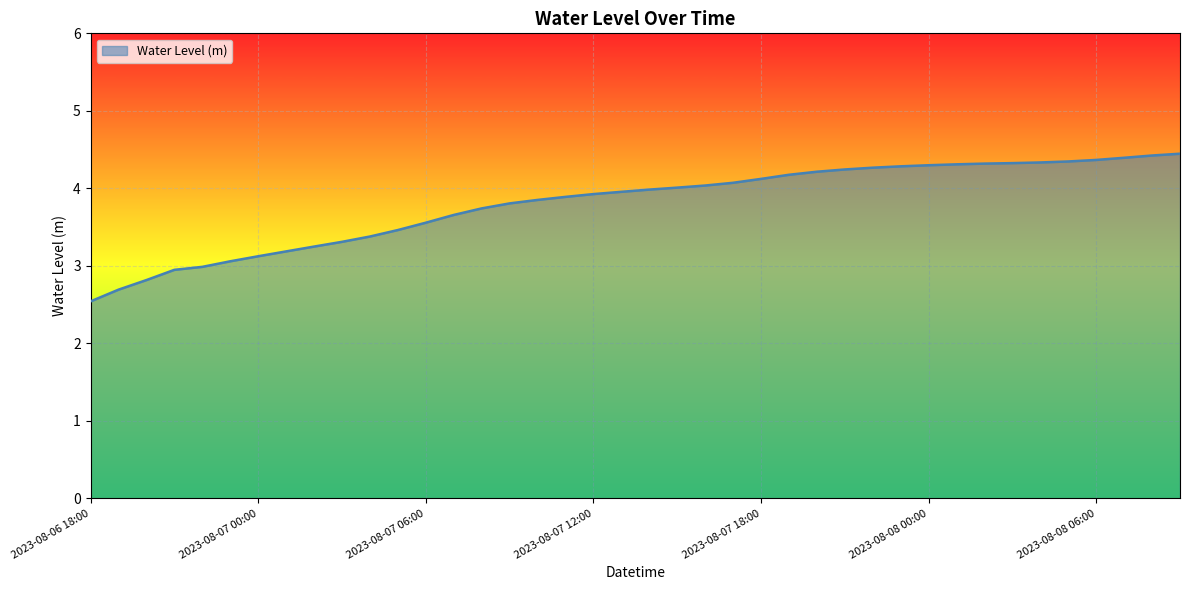

What is the maximum value shown in the chart?

4.4